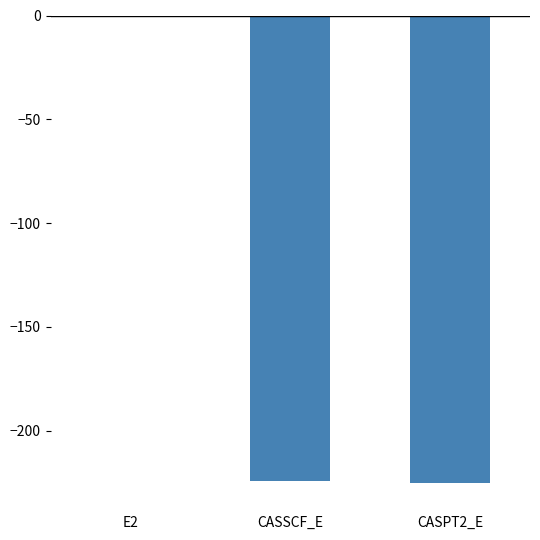

The value at CASPT2_E is -321.4. True or false?

False